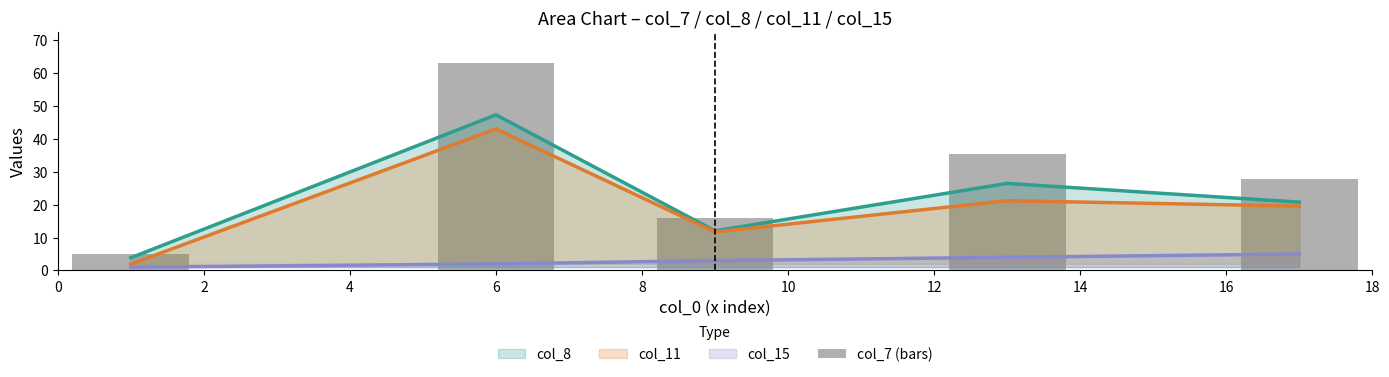

Reading left to right, transcribe all the data shown in this chart.

5.1	63.0	16.0	35.3	27.7